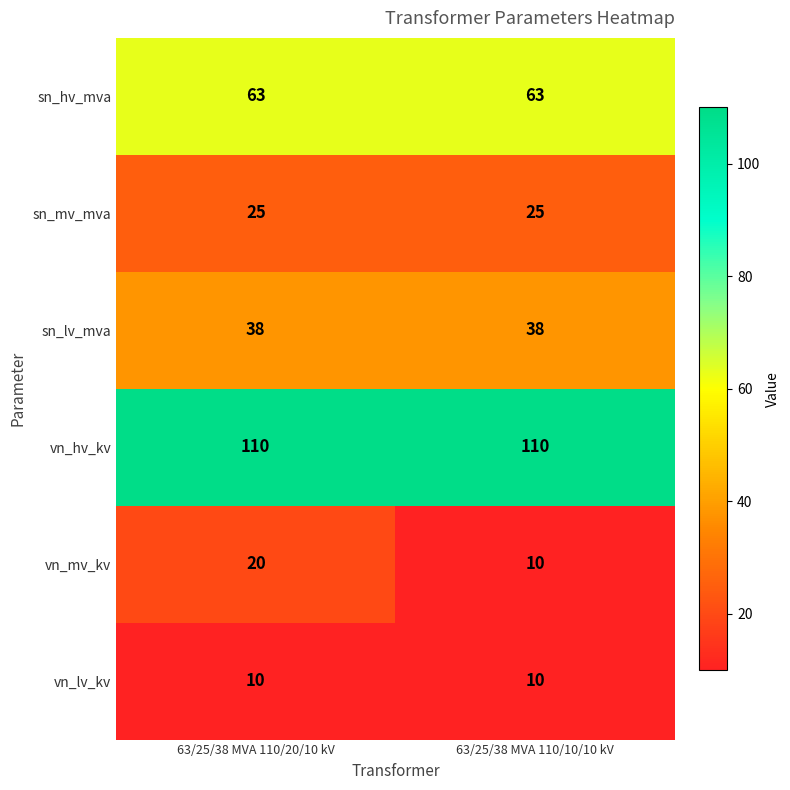

What is the total value across all series at 63/25/38 MVA 110/10/10 kV?

256